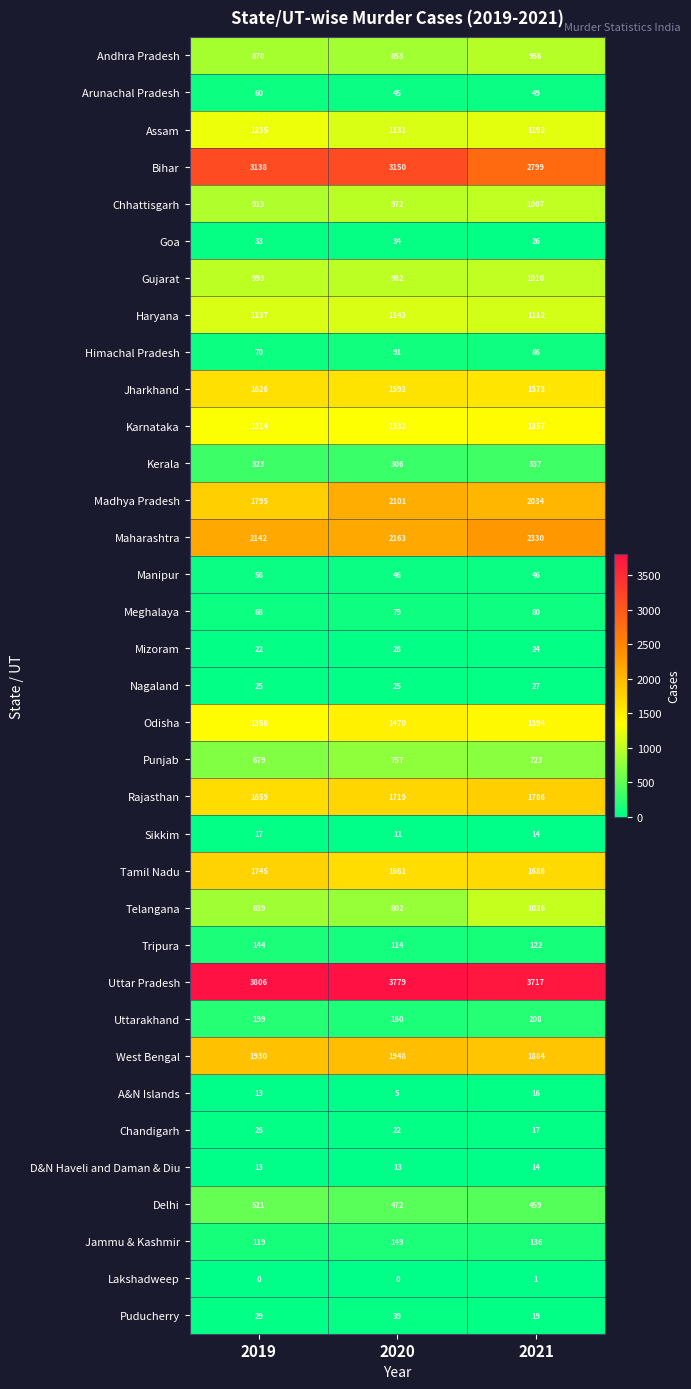

List the series in order of their peak value, highest first.

Uttar Pradesh, Bihar, Maharashtra, Madhya Pradesh, West Bengal, Rajasthan, Tamil Nadu, Jharkhand, Odisha, Karnataka, Assam, Haryana, Telangana, Gujarat, Chhattisgarh, Andhra Pradesh, Punjab, Delhi, Kerala, Uttarakhand, Jammu & Kashmir, Tripura, Himachal Pradesh, Meghalaya, Arunachal Pradesh, Manipur, Puducherry, Goa, Mizoram, Nagaland, Chandigarh, Sikkim, A&N Islands, D&N Haveli and Daman & Diu, Lakshadweep